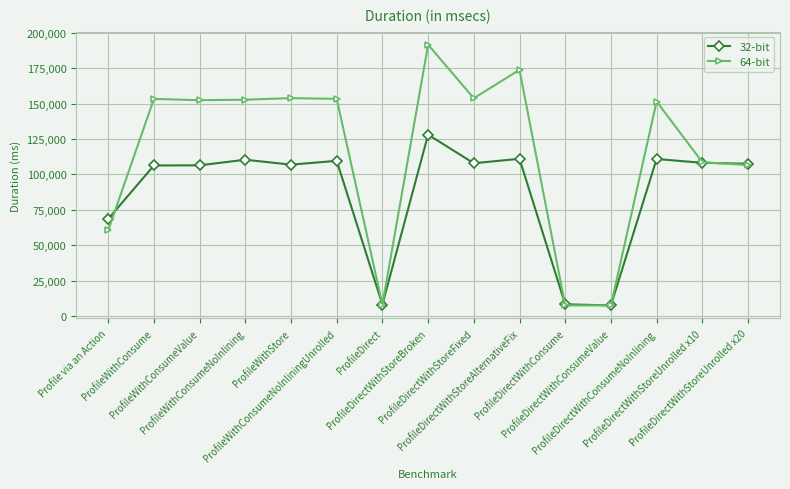

At which category is the sum across all series the highest?

ProfileDirectWithStoreBroken